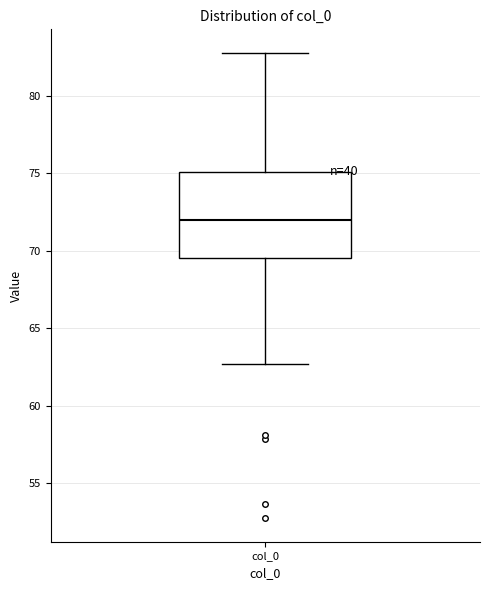

Where is the lower edge of the box for col_0 on the y-axis? The values are not printed on the chart, so give them approximately, as read against the axis.

69.5